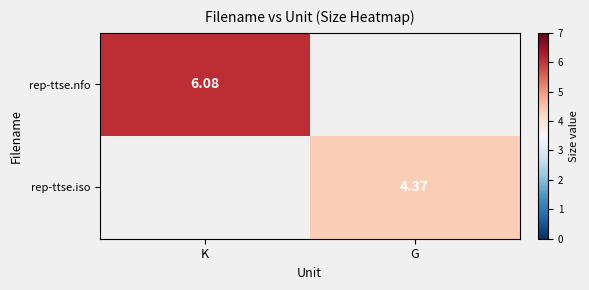

Is the value of rep-ttse.iso at G greater than the value of rep-ttse.nfo at G?

No